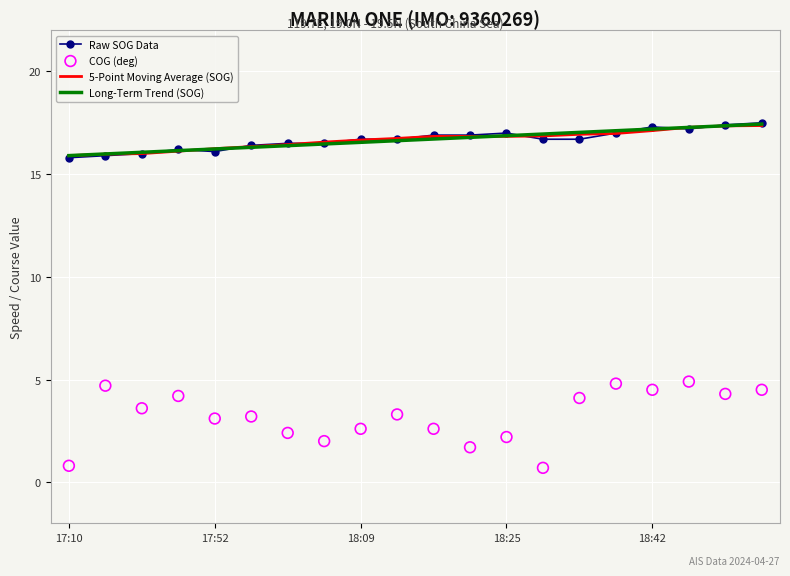

Which series has the largest total across all categories?

Raw SOG Data